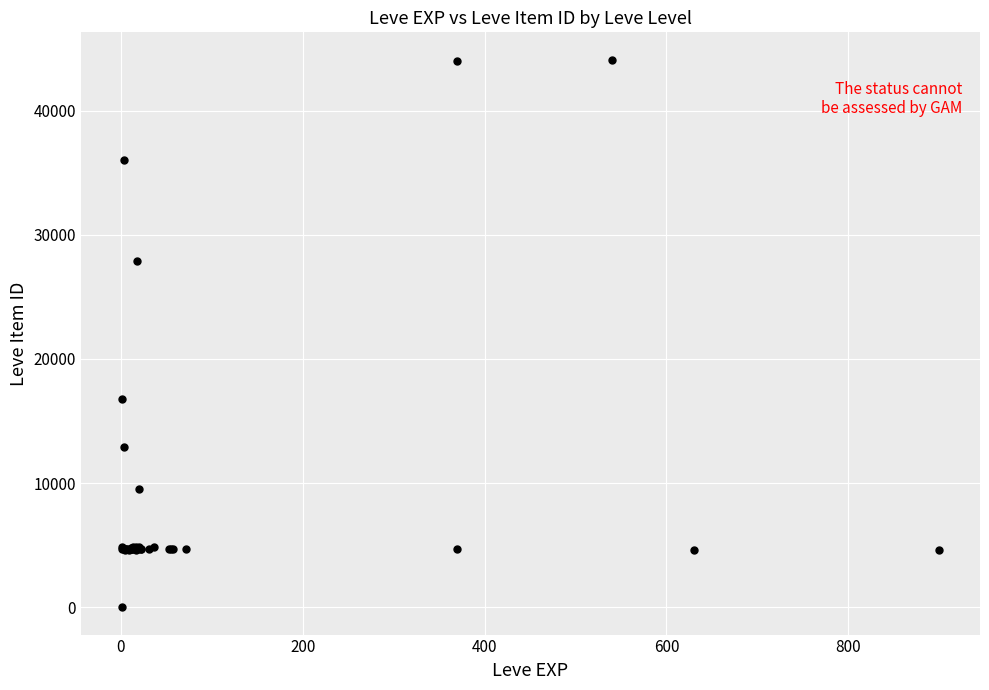

What Y value in the scatter plot is closest to 22050?

16734